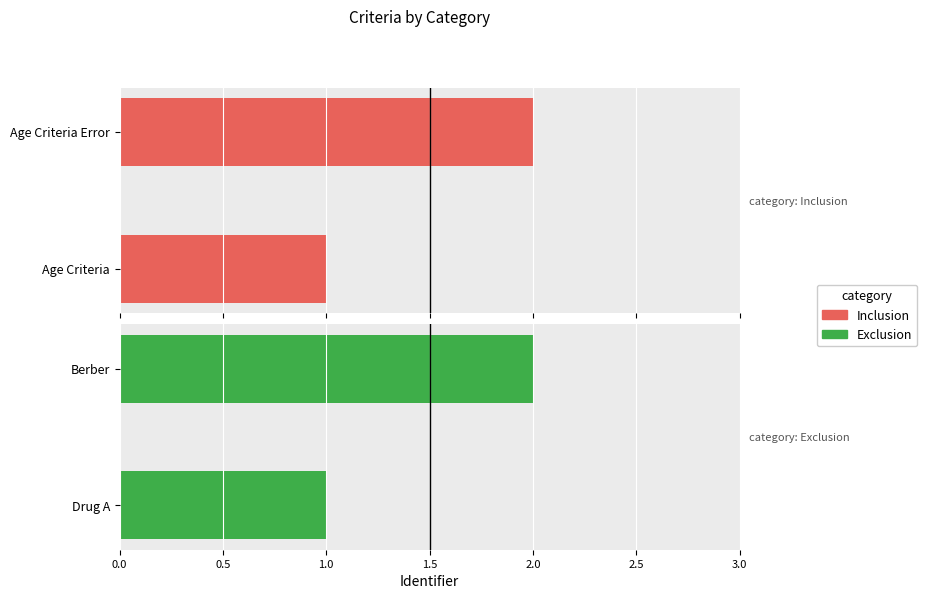

The value of Exclusion at Drug A is 1. True or false?

True